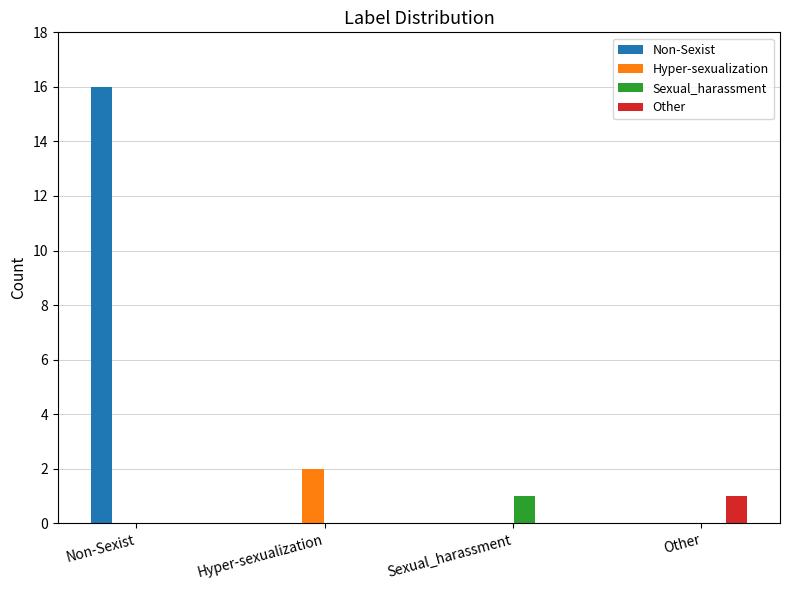

At which category is the sum across all series the highest?

Non-Sexist